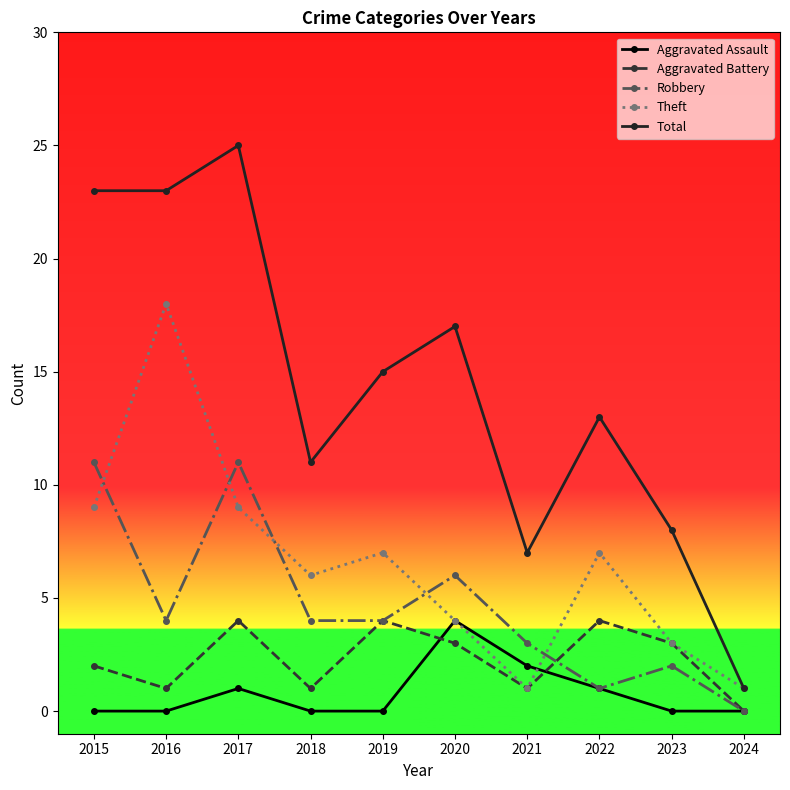

What is the difference between the maximum and minimum values in the Robbery series?

11